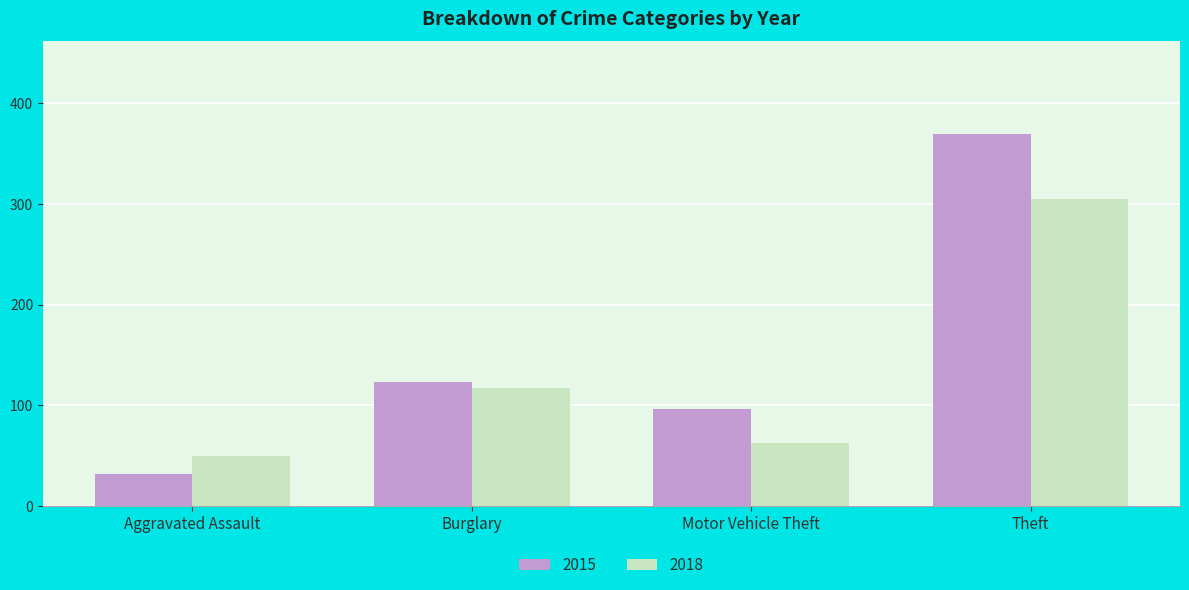

What is the difference between the highest and lowest values at Theft?

64